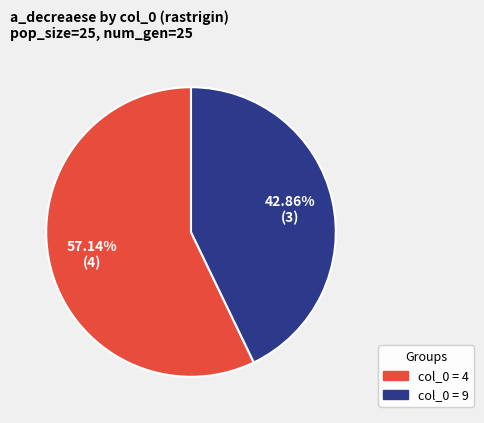

Does any single category account for the majority?

Yes